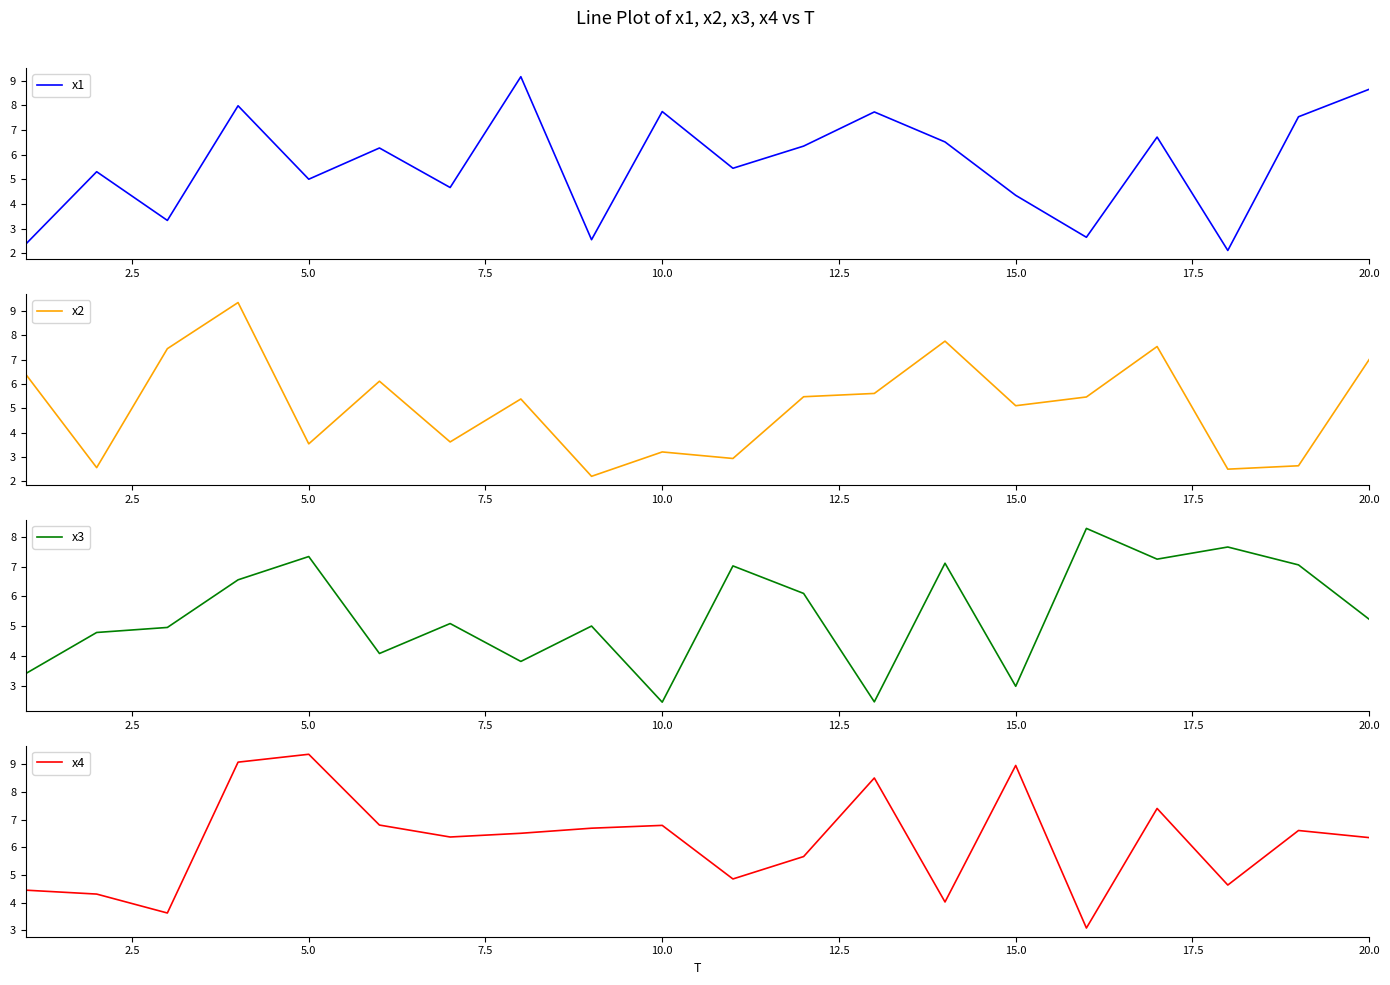

In x3, how many points are lower than both neighbors (excluding endpoints)?

6